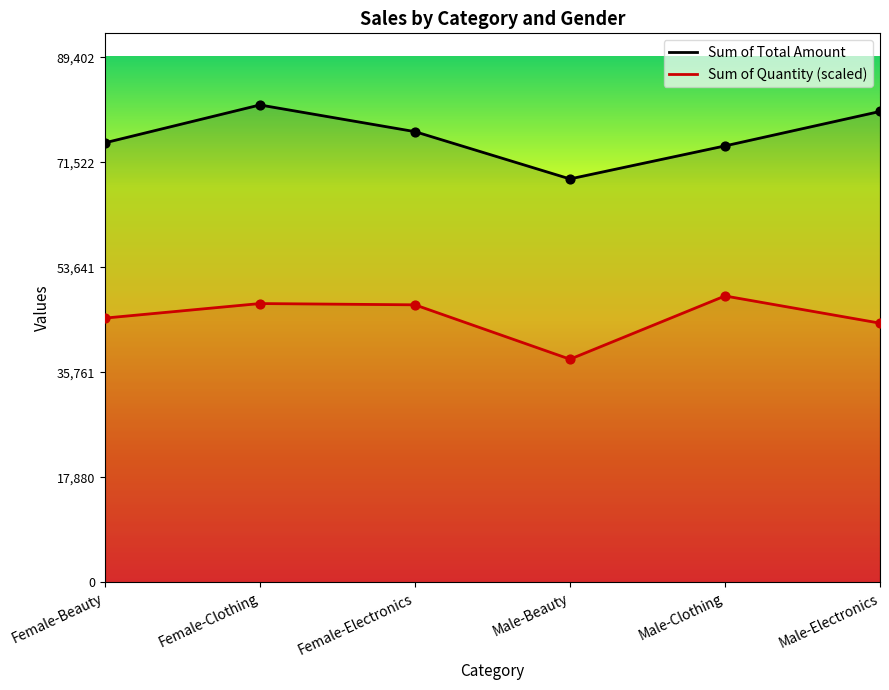

At which category is the sum across all series the highest?

Female-Clothing